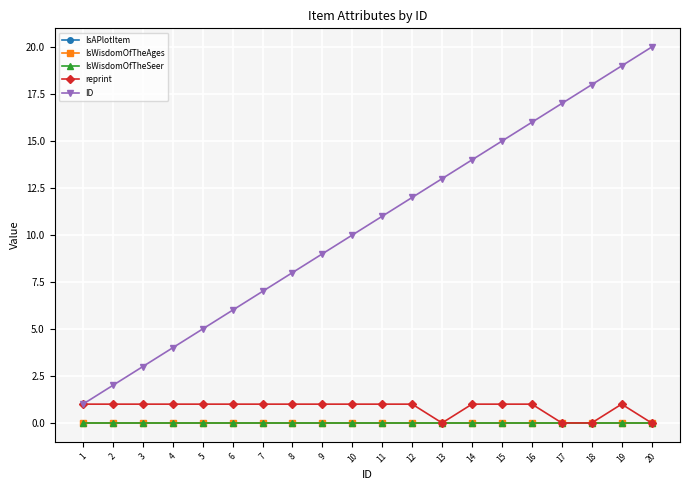

What is the difference between the maximum and minimum values in the reprint series?

1